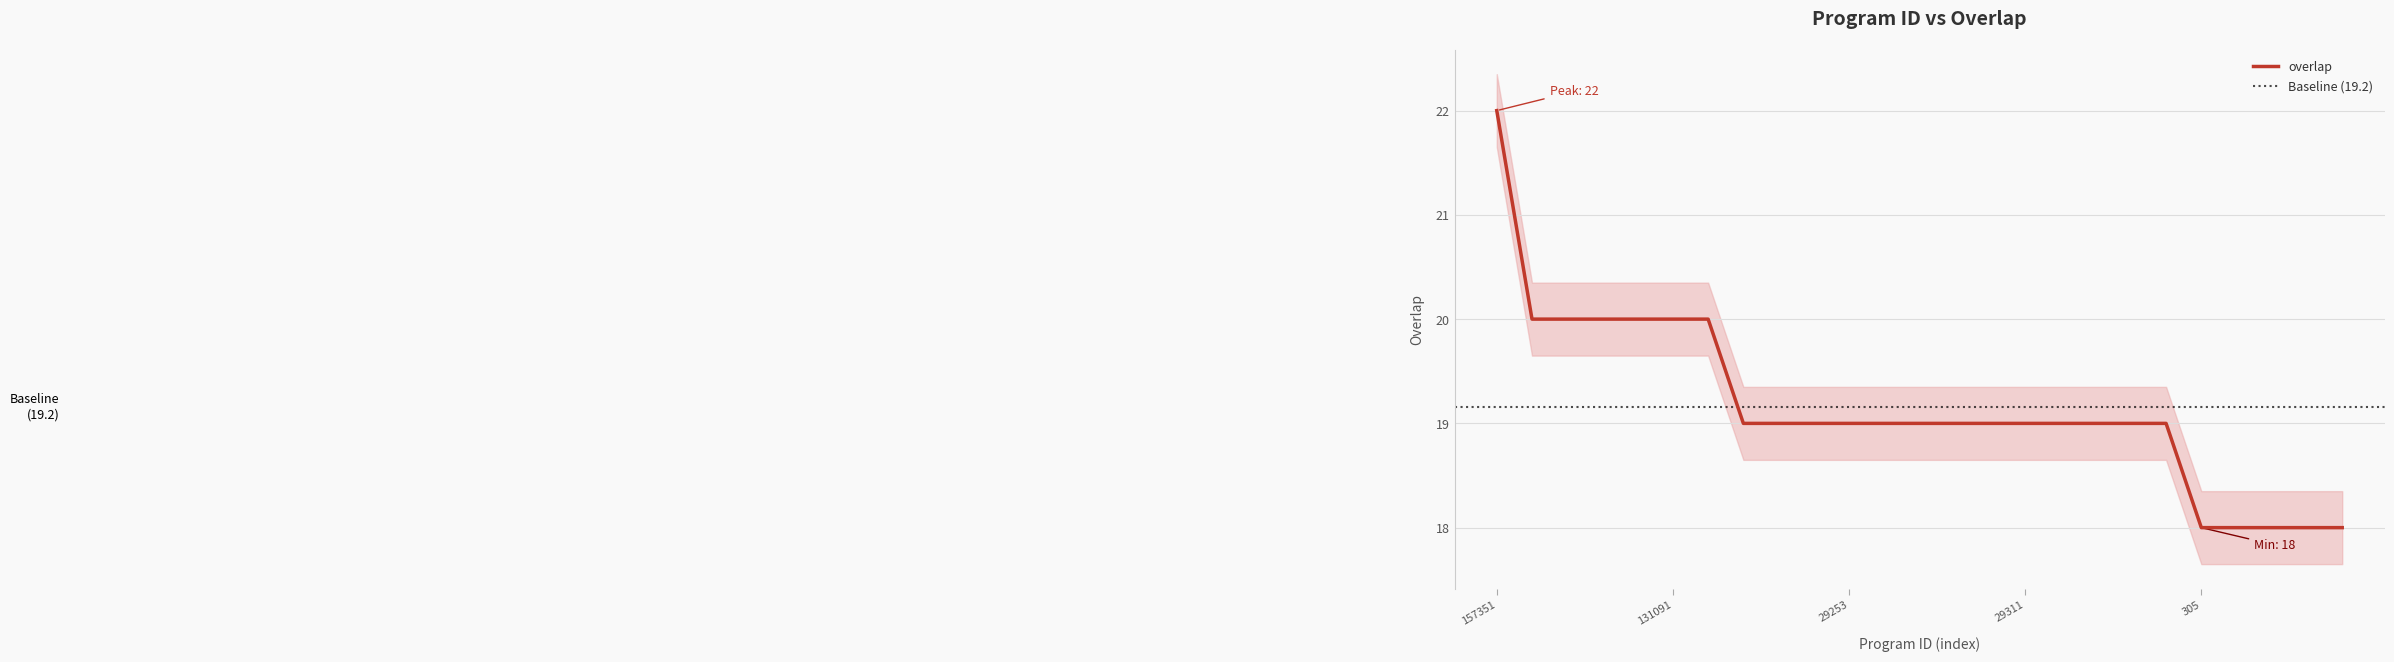

List the labels in order of value, smallest first.

305, 1333, 14260, 19470, 22559, 29001, 29187, 29251, 29253, 29295, 29302, 29306, 29310, 29311, 29392, 29439, 213506, 214438, 259, 1558, 1559, 30238, 131091, 348296, 157351